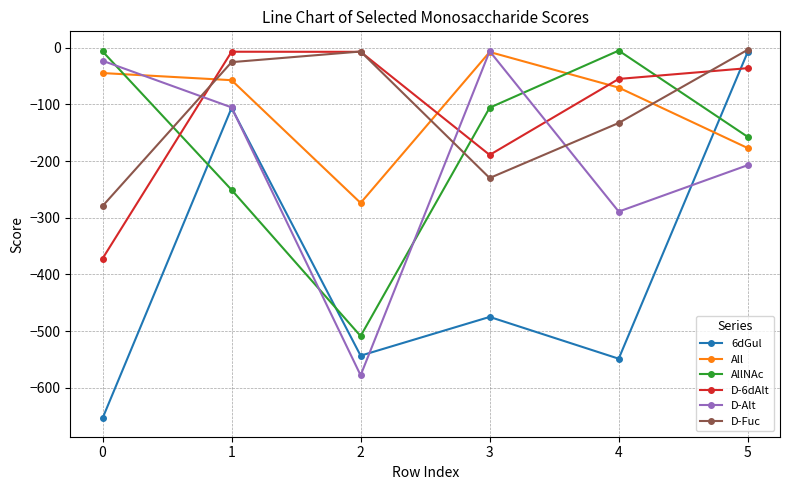

Which series has the widest spread of values?

6dGul